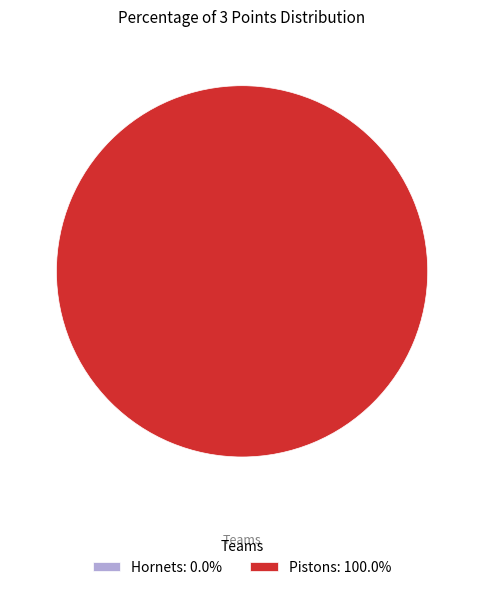

Is it true that Pistons is 99% of the pie?

False